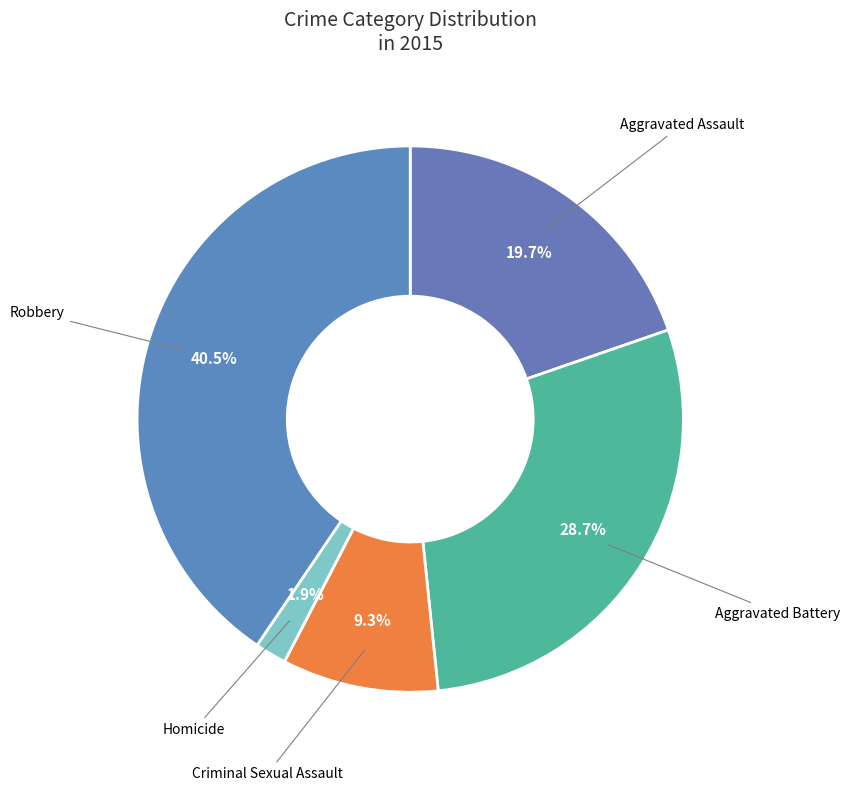

Count the number of slices in the pie.

5